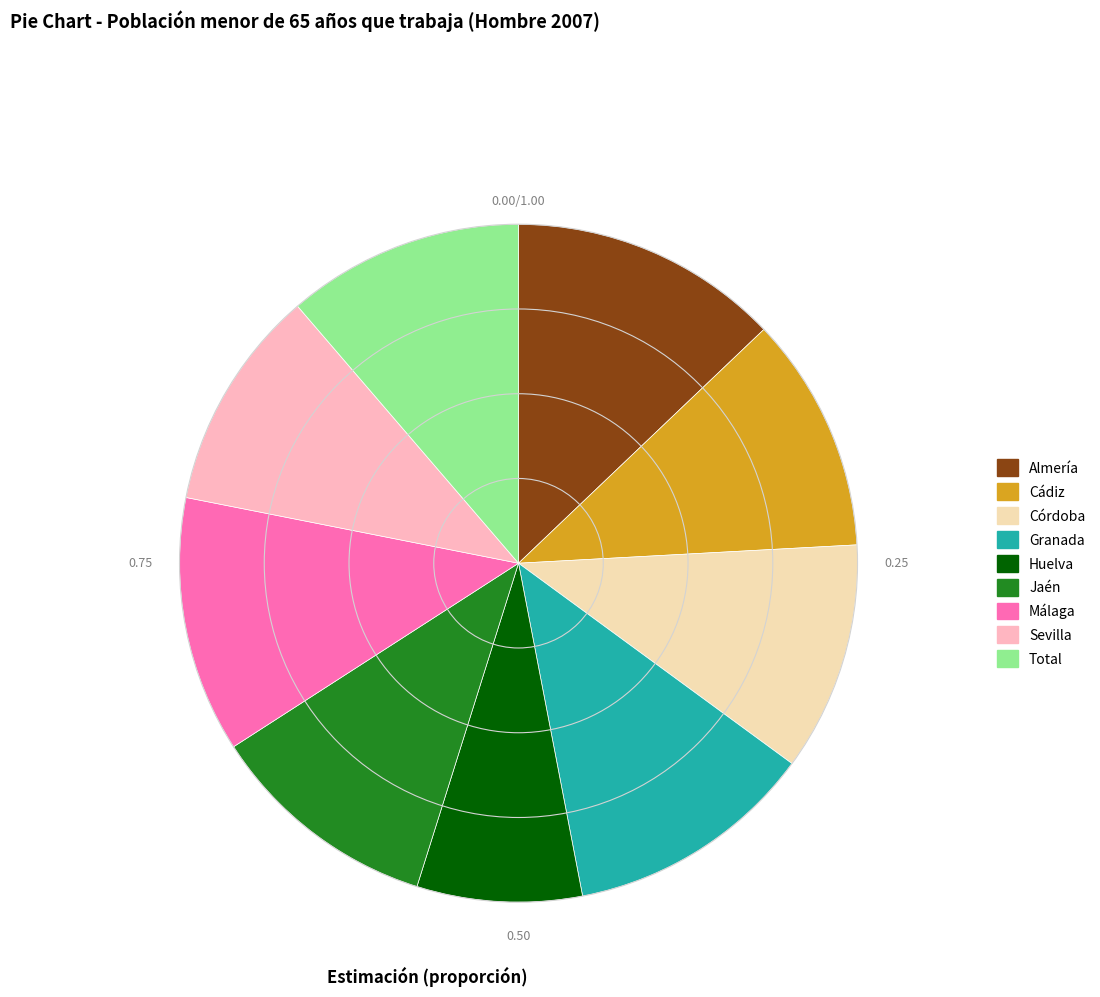

Is there any slice that represents more than half of the pie?

No